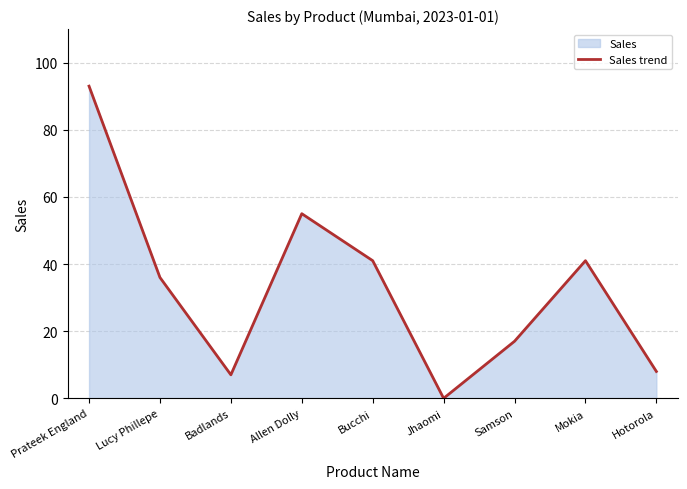

What is the change in value from Allen Dolly to Jhaomi?

-55